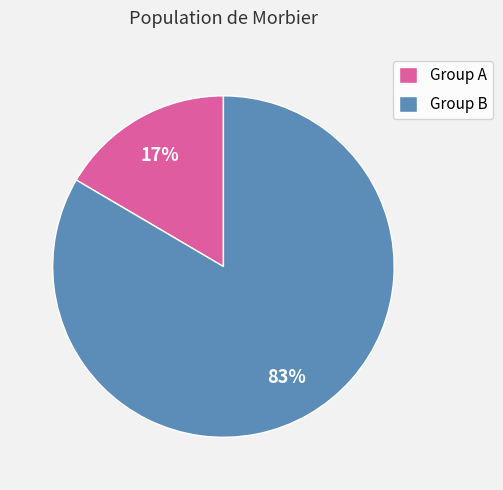

Is the sum of Group A and Group B greater than half?

Yes